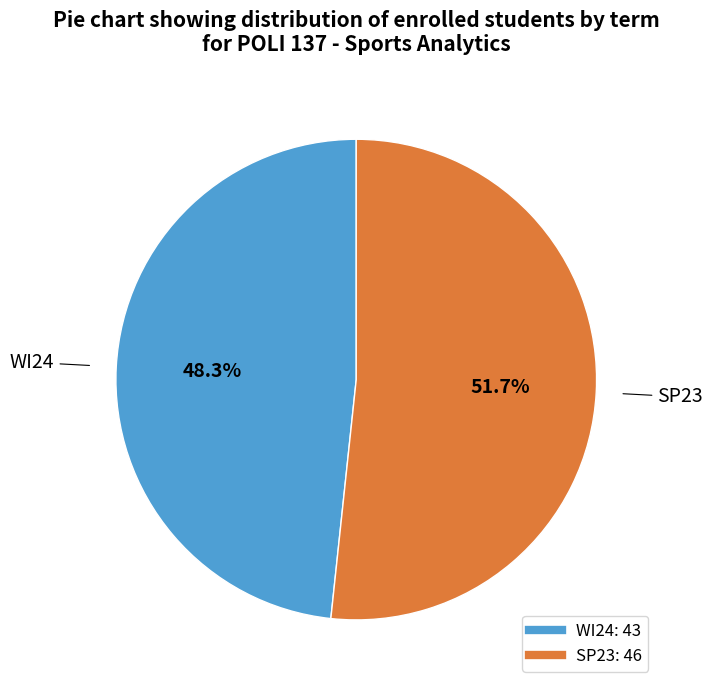

What is the ratio of the value at WI24 to the value at SP23?

0.9